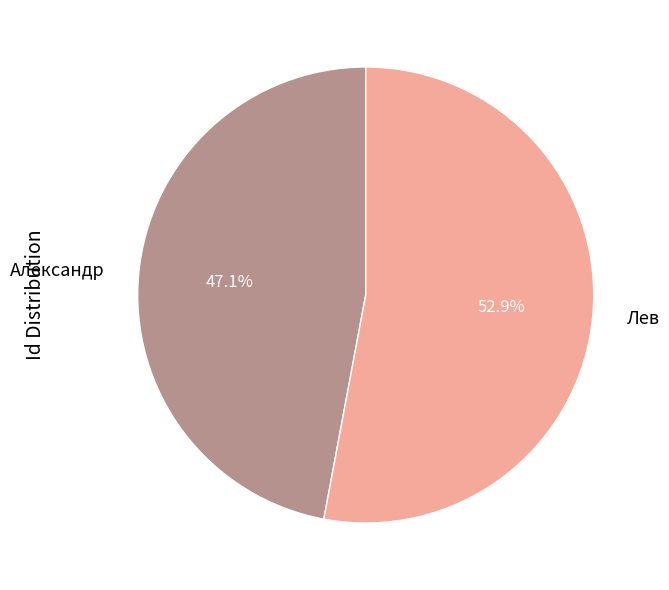

What is the smallest slice in the pie chart?

Александр